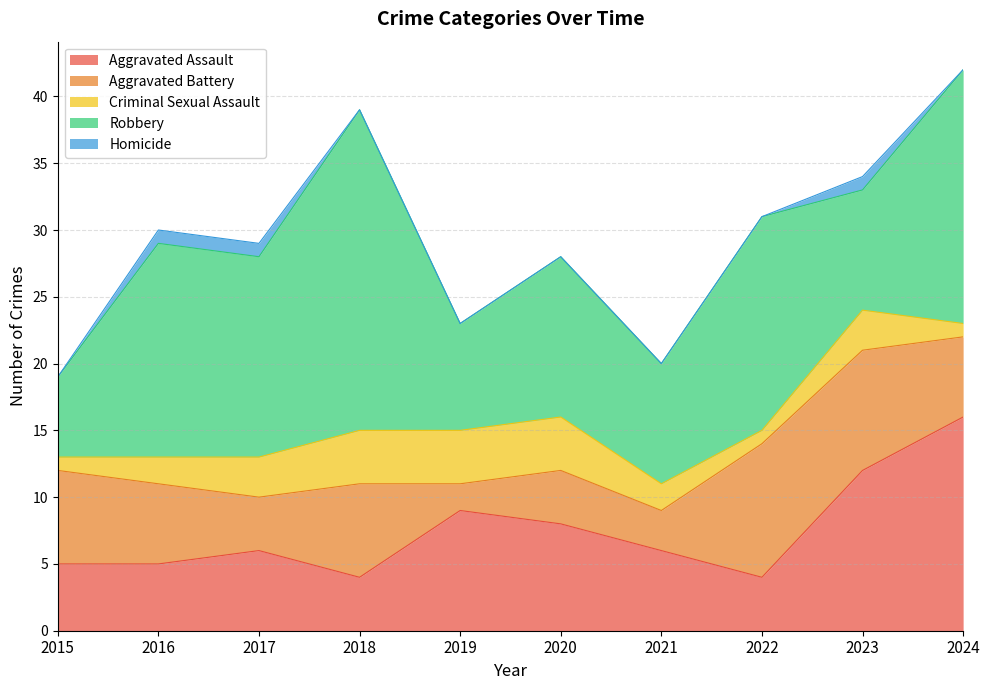

What is the spread (max minus min) of values at 2024?

19